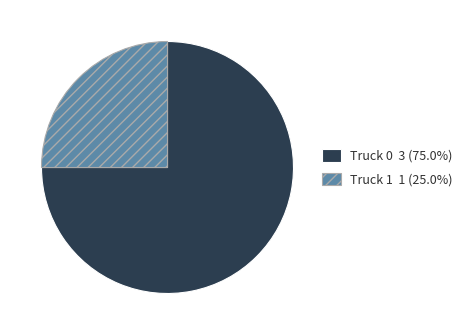

Which category has the smallest portion of the pie?

Truck 1